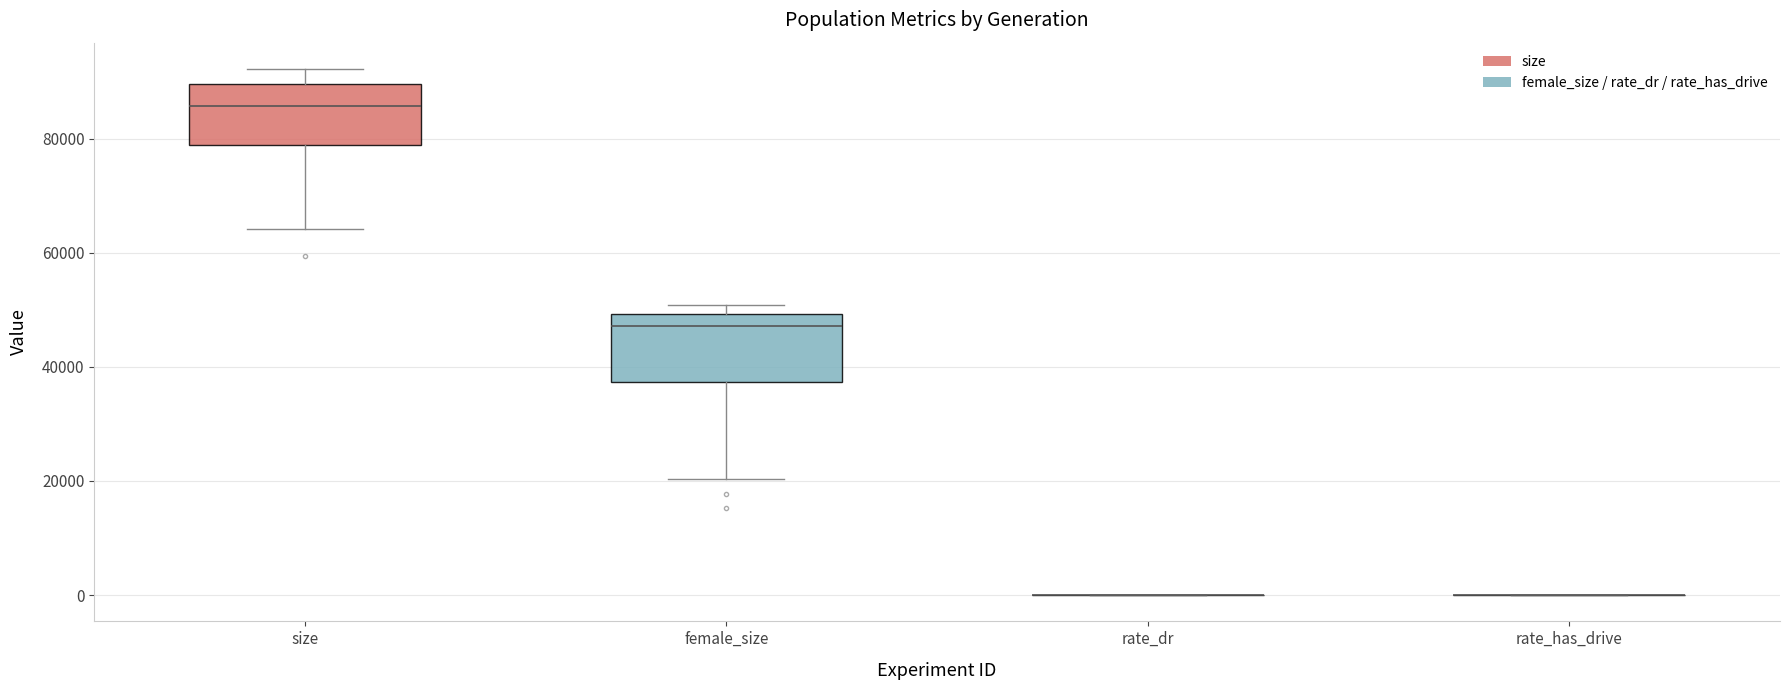

Reading left to right, transcribe this box plot: for each box, give where its median line is, the range the box spans, and where its two whiskers end, as read against the y-axis. The values are not printed on the chart, so give them approximately, as read against the axis.

size: median 86000, box 78000 to 90000, whiskers 64000 to 92000
female_size: median 48000, box 38000 to 50000, whiskers 20000 to 50000 (just above the box's upper edge)
rate_dr: box collapsed to a line at 0, whiskers 0 to 0
rate_has_drive: box collapsed to a line at 0, whiskers 0 to 0